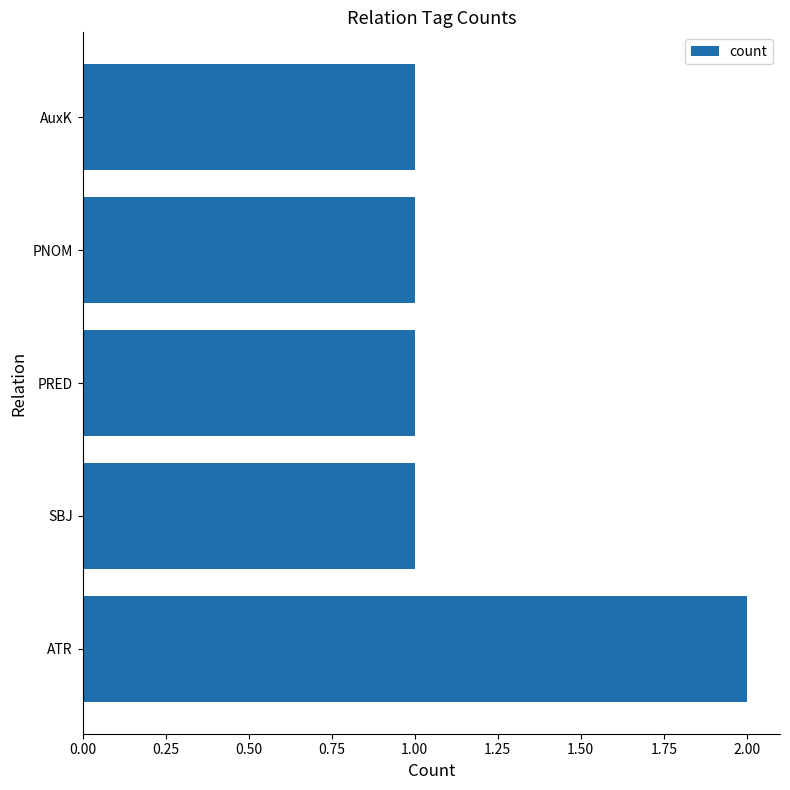

Reading top to bottom, transcribe all the data shown in this chart.

1	1	1	1	2